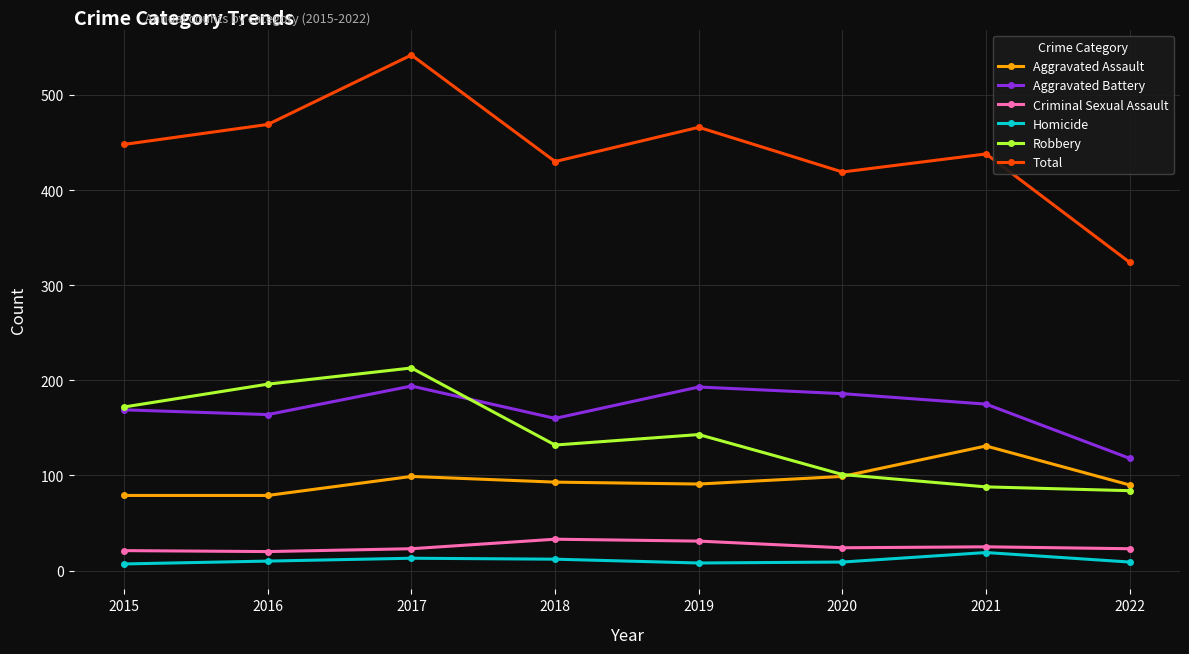

Does the chart display data point markers on the line(s)?

Yes